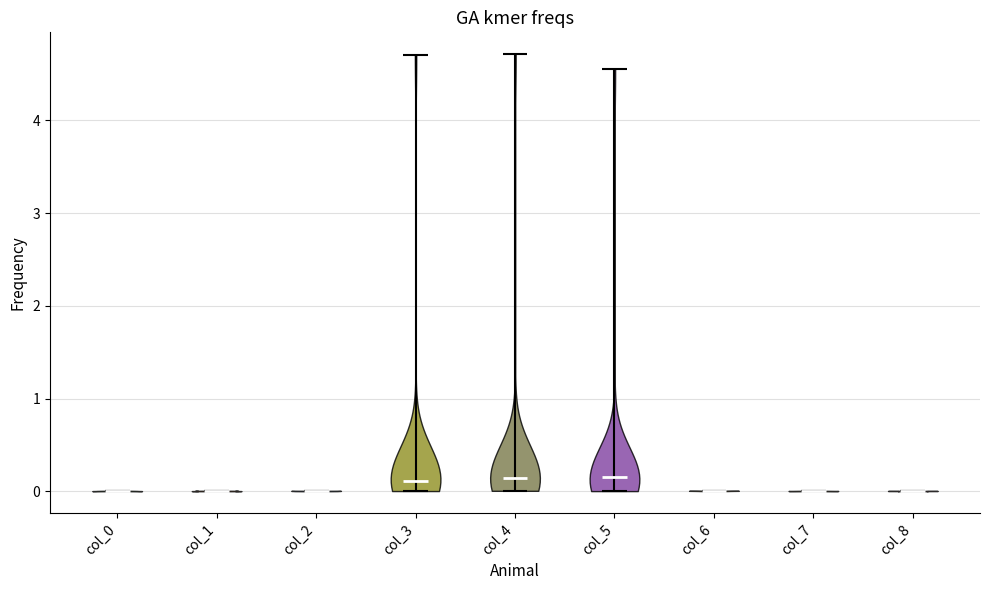

Reading left to right, read every violin against the y-axis: where its median line is, and the lowest and highest points it reaches. The values are not printed on the chart, so give them approximately, as read against the axis.

col_0: median line 0.0, lowest point 0.0, highest point 0.0
col_1: median line 0.0, lowest point 0.0, highest point 0.0
col_2: median line 0.0, lowest point 0.0, highest point 0.0
col_3: median line 0.1, lowest point 0.0, highest point 4.7
col_4: median line 0.1, lowest point 0.0, highest point 4.7
col_5: median line 0.2, lowest point 0.0, highest point 4.6
col_6: median line 0.0, lowest point 0.0, highest point 0.0
col_7: median line 0.0, lowest point 0.0, highest point 0.0
col_8: median line 0.0, lowest point 0.0, highest point 0.0